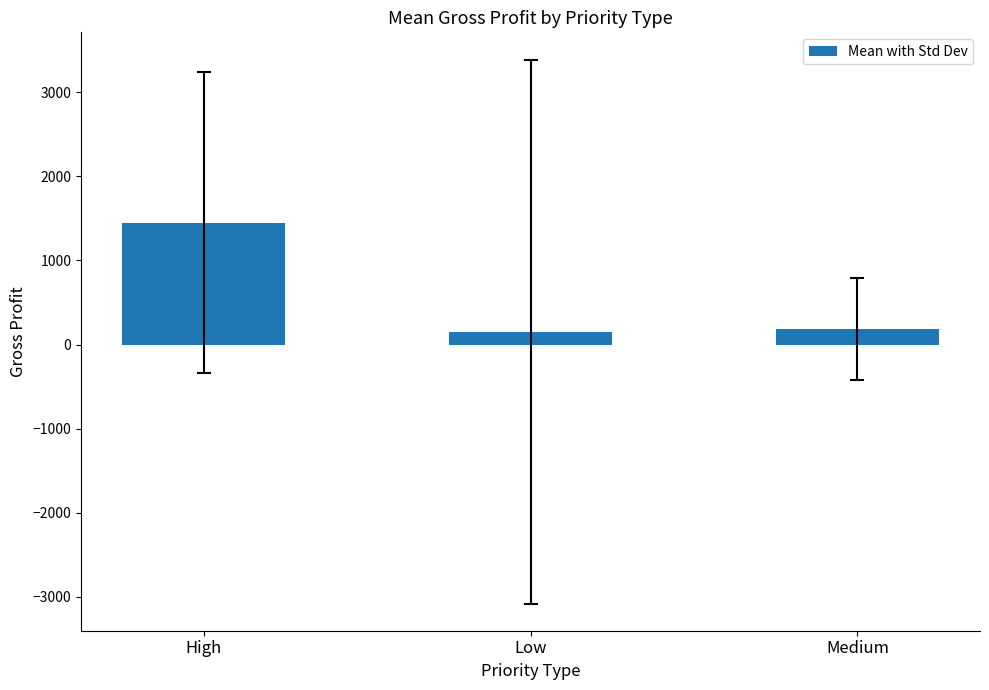

What is the difference between the maximum and minimum values?

1294.3